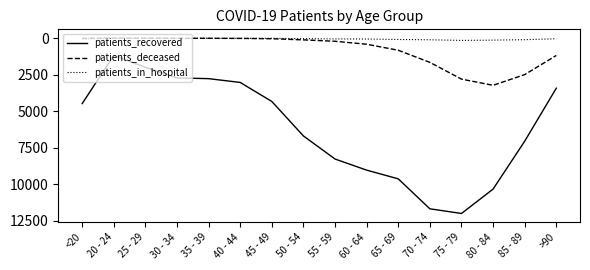

What is the total value across all series at >90?

4666